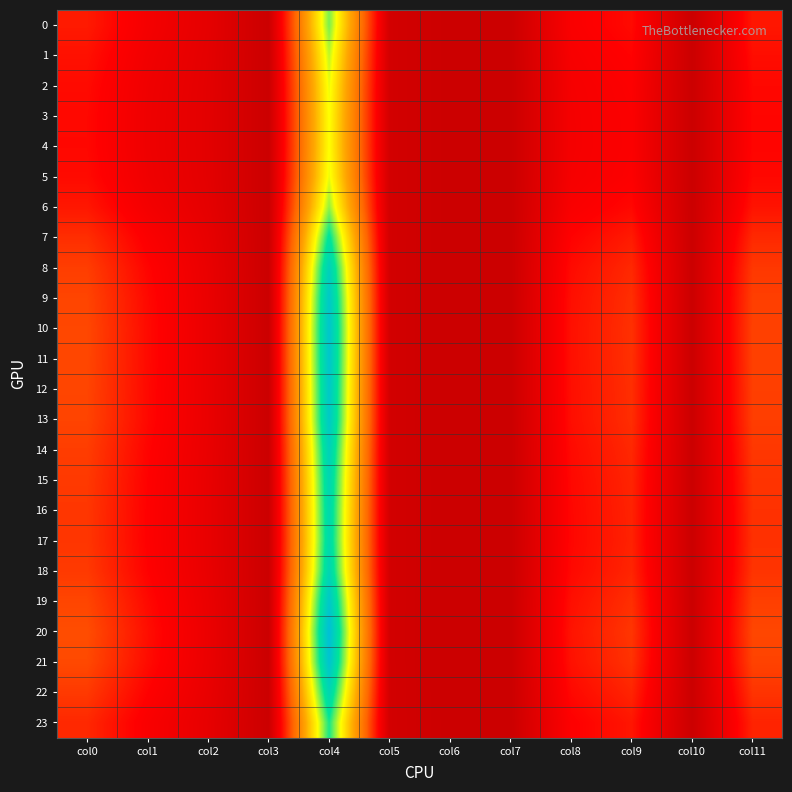

Reading right to left, list all the values displayed in this chart.

0: col11=17.1	col10=0.0	col9=15.5	col8=12.8	col7=0.0	col6=0.0	col5=2.1	col4=63.5	col3=0.0	col2=7.1	col1=11.5	col0=17.7
1: col11=15.9	col10=0.0	col9=14.3	col8=12.1	col7=0.0	col6=0.0	col5=2.1	col4=59.7	col3=0.0	col2=6.8	col1=10.6	col0=16.3
2: col11=15.1	col10=0.0	col9=13.6	col8=11.7	col7=0.0	col6=0.0	col5=2.1	col4=57.3	col3=0.0	col2=6.6	col1=10.1	col0=15.5
3: col11=14.8	col10=0.0	col9=13.3	col8=11.5	col7=0.0	col6=0.0	col5=2.1	col4=56.3	col3=0.0	col2=6.6	col1=9.8	col0=15.1
4: col11=14.7	col10=0.0	col9=13.2	col8=11.5	col7=0.0	col6=0.0	col5=2.1	col4=56.2	col3=0.0	col2=6.5	col1=9.8	col0=15.1
5: col11=15.1	col10=0.0	col9=13.6	col8=11.7	col7=0.0	col6=0.0	col5=2.1	col4=57.3	col3=0.0	col2=6.6	col1=10.1	col0=15.5
6: col11=16.7	col10=0.0	col9=15.1	col8=12.6	col7=0.0	col6=0.0	col5=2.1	col4=62.2	col3=0.0	col2=7.0	col1=11.2	col0=17.2
7: col11=19.7	col10=0.0	col9=17.8	col8=14.3	col7=0.0	col6=0.0	col5=2.0	col4=71.3	col3=0.0	col2=7.8	col1=13.2	col0=20.4
8: col11=21.7	col10=0.0	col9=19.6	col8=15.5	col7=0.0	col6=0.0	col5=2.0	col4=77.7	col3=0.0	col2=8.3	col1=14.6	col0=22.5
9: col11=22.6	col10=0.0	col9=20.4	col8=16.0	col7=0.0	col6=0.0	col5=2.0	col4=80.6	col3=0.0	col2=8.6	col1=15.3	col0=23.5
10: col11=23.0	col10=0.0	col9=20.7	col8=16.3	col7=0.0	col6=0.0	col5=2.0	col4=81.7	col3=0.0	col2=8.7	col1=15.5	col0=23.8
11: col11=22.9	col10=0.0	col9=20.7	col8=16.2	col7=0.0	col6=0.0	col5=2.0	col4=81.4	col3=0.0	col2=8.6	col1=15.4	col0=23.8
12: col11=22.7	col10=0.0	col9=20.4	col8=16.1	col7=0.0	col6=0.0	col5=2.0	col4=80.7	col3=0.0	col2=8.6	col1=15.3	col0=23.5
13: col11=22.5	col10=0.0	col9=20.3	col8=16.0	col7=0.0	col6=0.0	col5=2.0	col4=80.2	col3=0.0	col2=8.5	col1=15.2	col0=23.4
14: col11=21.7	col10=0.0	col9=19.5	col8=15.5	col7=0.0	col6=0.0	col5=2.0	col4=77.5	col3=0.0	col2=8.3	col1=14.6	col0=22.5
15: col11=21.1	col10=0.0	col9=19.1	col8=15.1	col7=0.0	col6=0.0	col5=2.0	col4=75.9	col3=0.0	col2=8.2	col1=14.2	col0=21.9
16: col11=20.8	col10=0.0	col9=18.8	col8=15.0	col7=0.0	col6=0.0	col5=2.0	col4=74.9	col3=0.0	col2=8.1	col1=14.0	col0=21.6
17: col11=20.7	col10=0.0	col9=18.7	col8=14.9	col7=0.0	col6=0.0	col5=2.0	col4=74.6	col3=0.0	col2=8.1	col1=13.9	col0=21.5
18: col11=21.2	col10=0.0	col9=19.1	col8=15.2	col7=0.0	col6=0.0	col5=2.0	col4=76.1	col3=0.0	col2=8.2	col1=14.3	col0=22.0
19: col11=22.7	col10=0.0	col9=20.5	col8=16.1	col7=0.0	col6=0.0	col5=2.0	col4=80.9	col3=0.0	col2=8.6	col1=15.3	col0=23.6
20: col11=23.7	col10=0.0	col9=21.4	col8=16.7	col7=0.0	col6=0.0	col5=2.0	col4=84.0	col3=0.0	col2=8.9	col1=16.0	col0=24.6
21: col11=23.2	col10=0.0	col9=20.9	col8=16.4	col7=0.0	col6=0.0	col5=2.0	col4=82.4	col3=0.0	col2=8.7	col1=15.6	col0=24.1
22: col11=21.2	col10=0.0	col9=19.1	col8=15.2	col7=0.0	col6=0.0	col5=2.0	col4=76.0	col3=0.0	col2=8.2	col1=14.2	col0=21.9
23: col11=18.9	col10=0.0	col9=17.0	col8=13.8	col7=0.0	col6=0.0	col5=2.1	col4=68.9	col3=0.0	col2=7.6	col1=12.7	col0=19.5